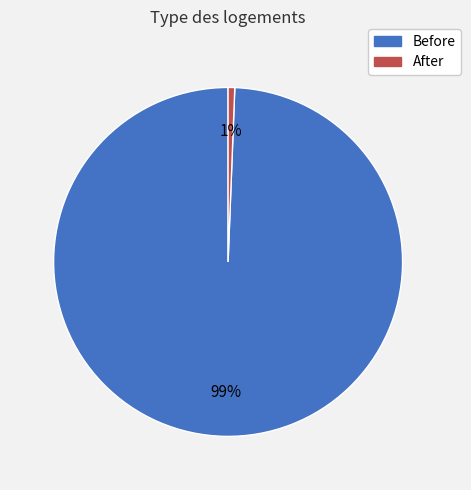

Count the number of slices in the pie.

2